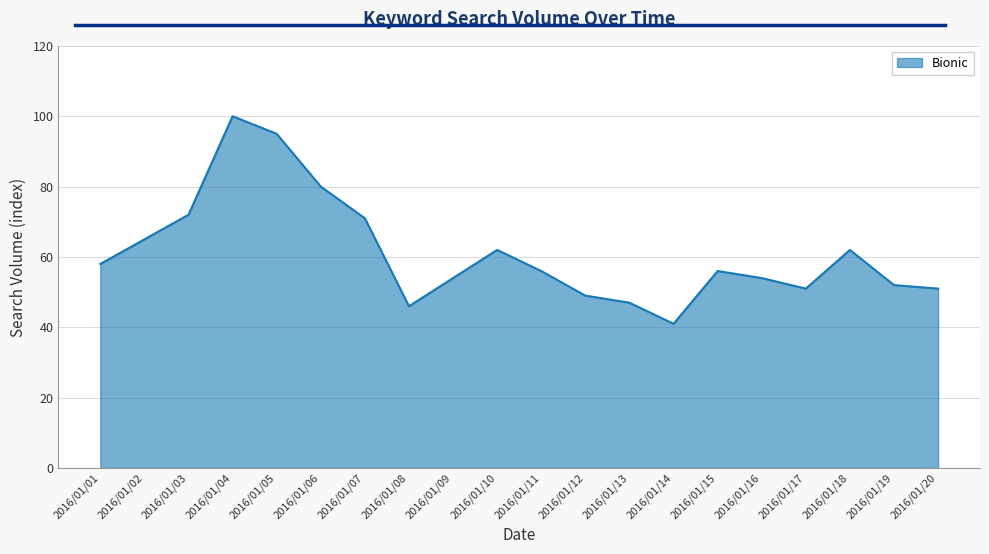

Reading left to right, list all the values displayed in this chart.

2016/01/01=58	2016/01/02=65	2016/01/03=72	2016/01/04=100	2016/01/05=95	2016/01/06=80	2016/01/07=71	2016/01/08=46	2016/01/09=54	2016/01/10=62	2016/01/11=56	2016/01/12=49	2016/01/13=47	2016/01/14=41	2016/01/15=56	2016/01/16=54	2016/01/17=51	2016/01/18=62	2016/01/19=52	2016/01/20=51